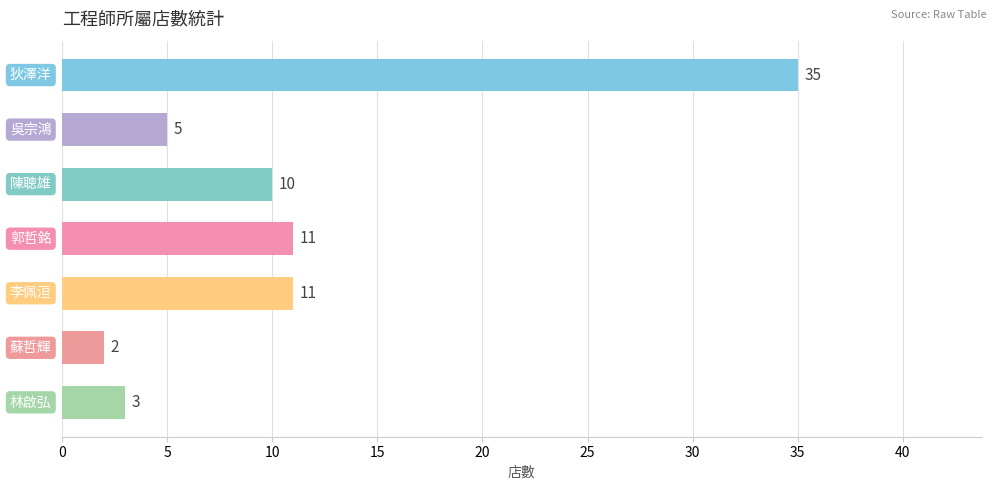

What is the greatest value displayed?

35